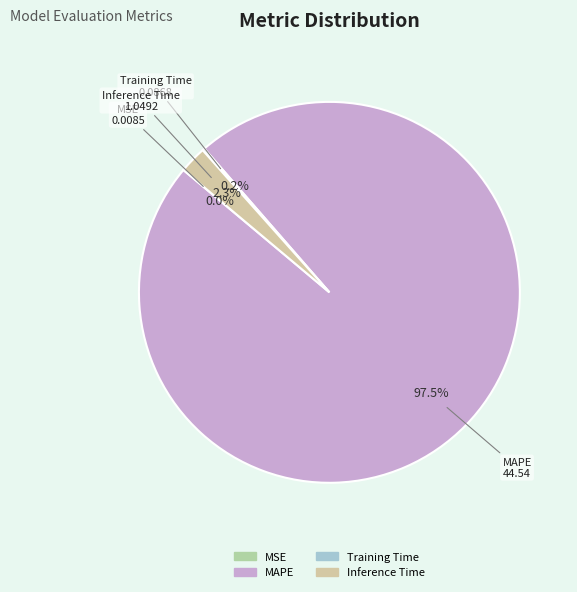

What is the largest slice in the pie chart?

MAPE